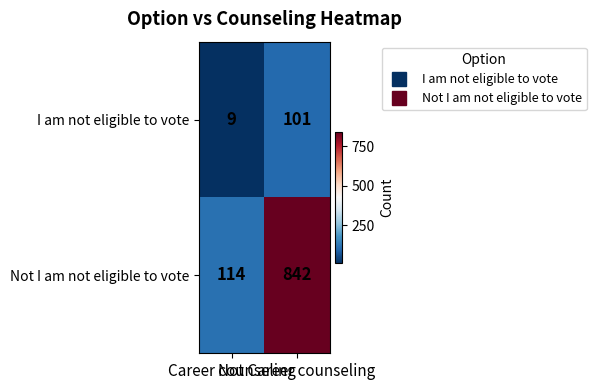

What is the average value of the I am not eligible to vote series?

55